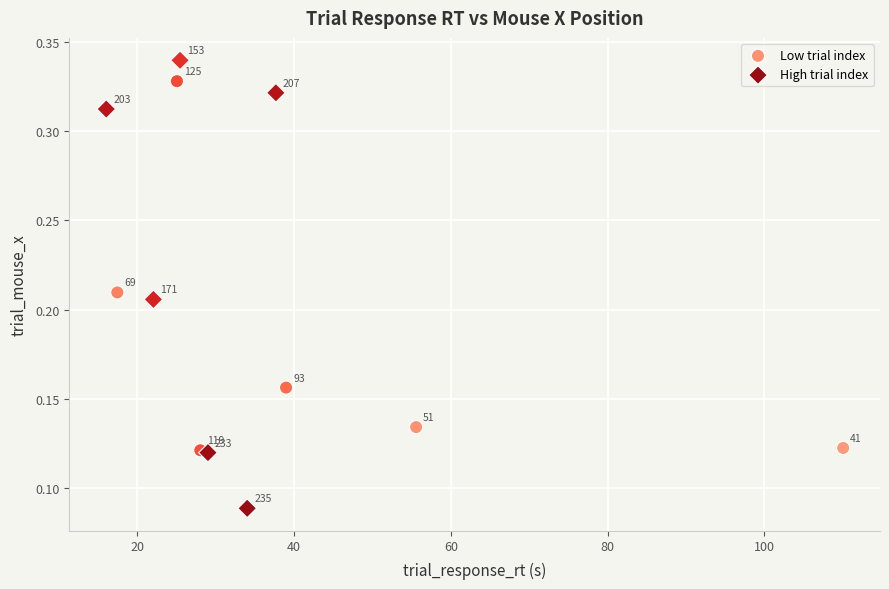

What are all the series names shown in the legend?

Low trial index, High trial index